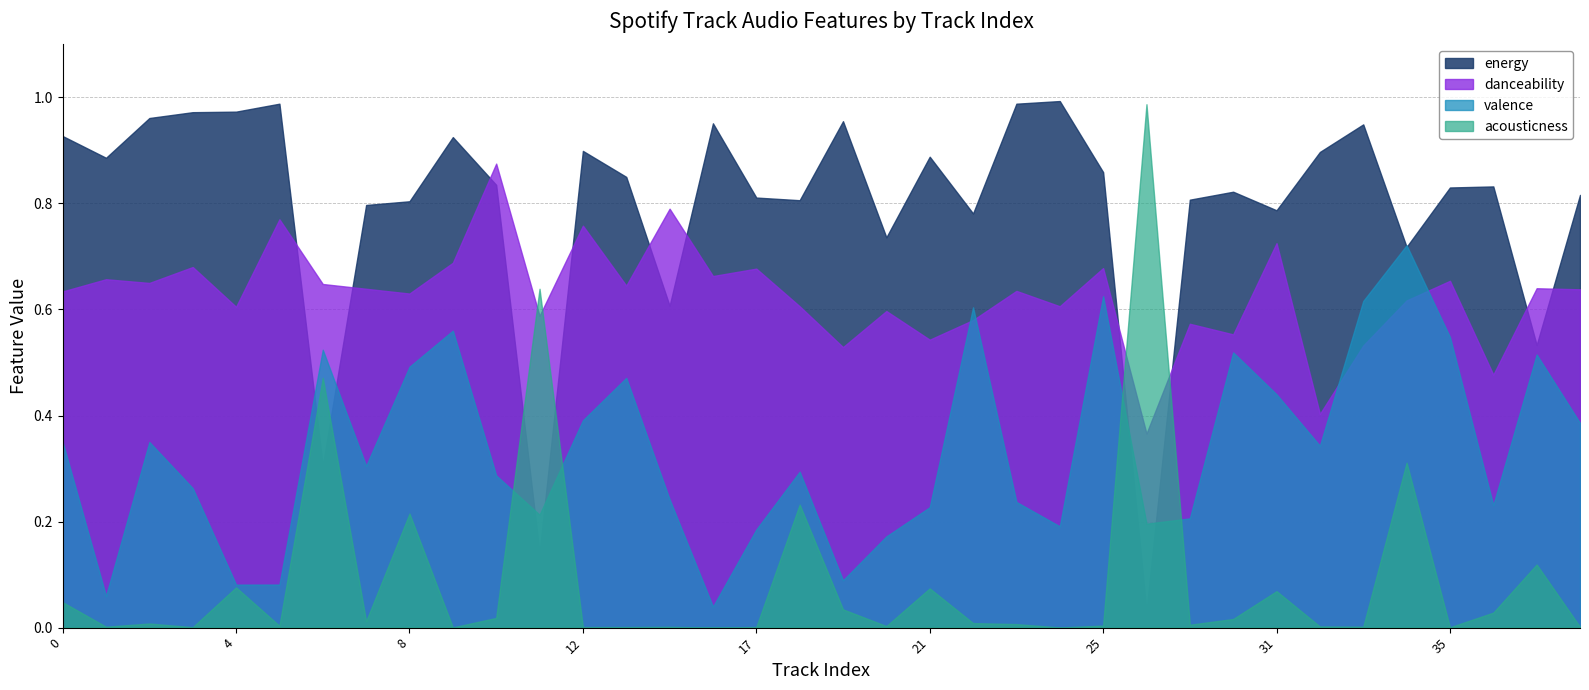

What is the value of the valence point at the 10th from the left?

0.6